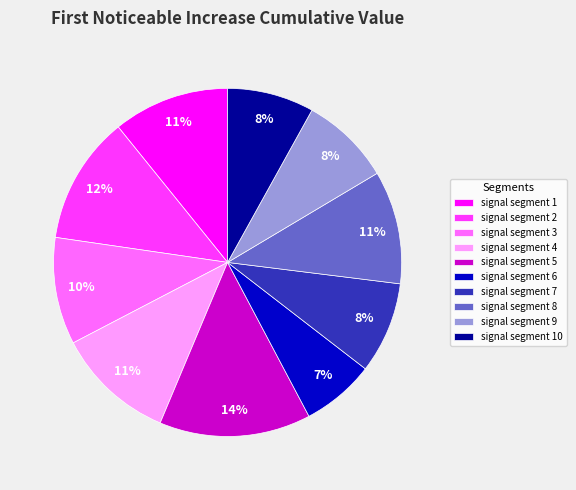

Is it true that signal segment 1 is 19% of the pie?

False